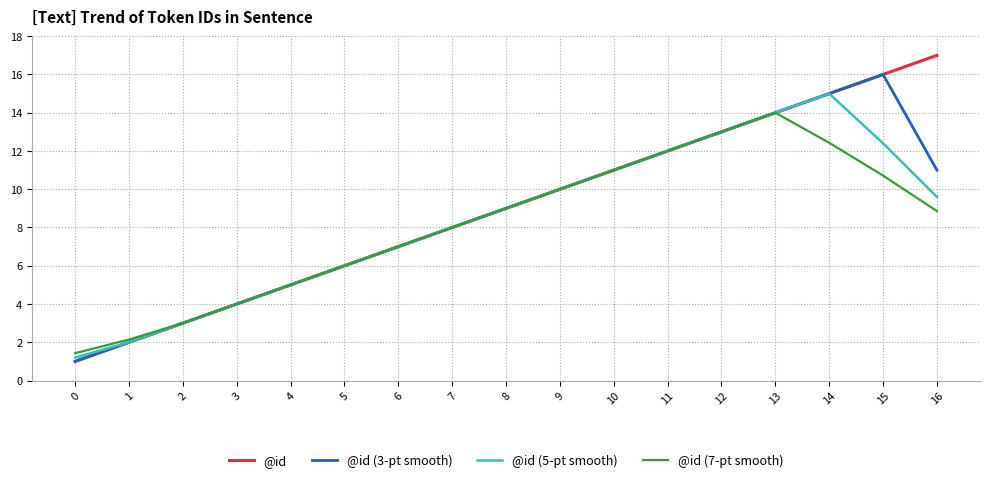

Reading left to right, what are all the values shown in this chart?

@id: 0=1.0	1=2.0	2=3.0	3=4.0	4=5.0	5=6.0	6=7.0	7=8.0	8=9.0	9=10.0	10=11.0	11=12.0	12=13.0	13=14.0	14=15.0	15=16.0	16=17.0
@id (3-pt smooth): 0=1.0	1=2.0	2=3.0	3=4.0	4=5.0	5=6.0	6=7.0	7=8.0	8=9.0	9=10.0	10=11.0	11=12.0	12=13.0	13=14.0	14=15.0	15=16.0	16=11.0
@id (5-pt smooth): 0=1.2	1=2.0	2=3.0	3=4.0	4=5.0	5=6.0	6=7.0	7=8.0	8=9.0	9=10.0	10=11.0	11=12.0	12=13.0	13=14.0	14=15.0	15=12.4	16=9.6
@id (7-pt smooth): 0=1.4	1=2.1	2=3.0	3=4.0	4=5.0	5=6.0	6=7.0	7=8.0	8=9.0	9=10.0	10=11.0	11=12.0	12=13.0	13=14.0	14=12.4	15=10.7	16=8.9